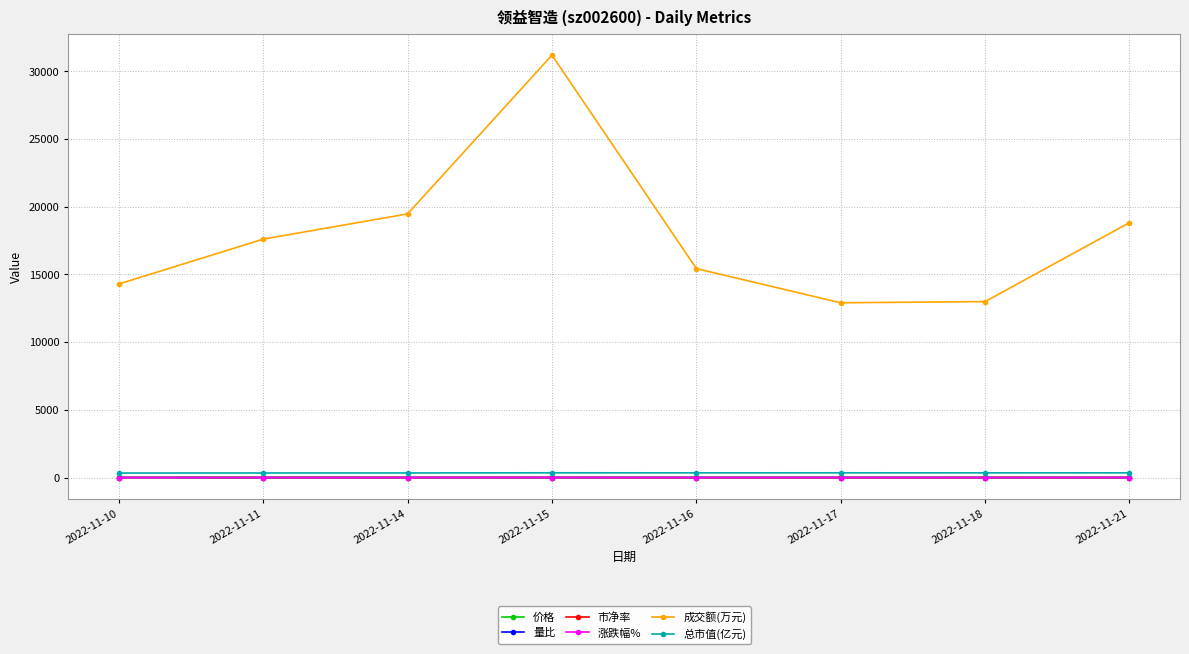

Which series changed the most between 2022-11-14 and 2022-11-15?

成交额(万元)